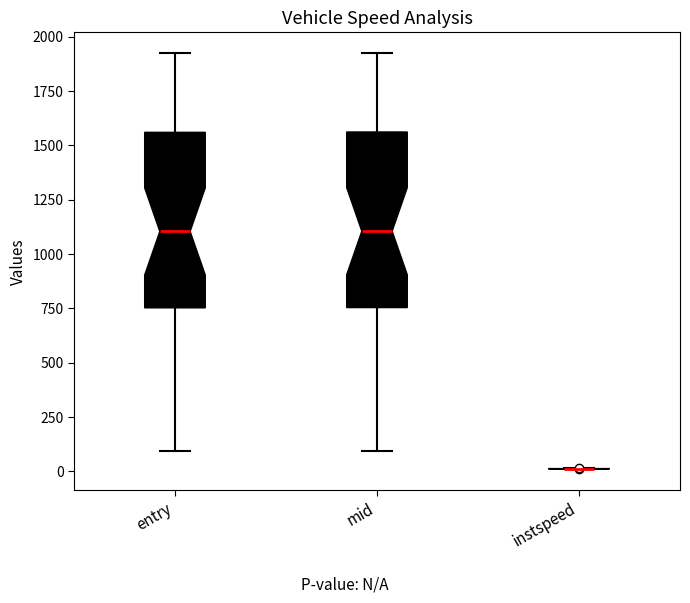

Where does the lower whisker of the box for entry end on the y-axis? The values are not printed on the chart, so give them approximately, as read against the axis.

100